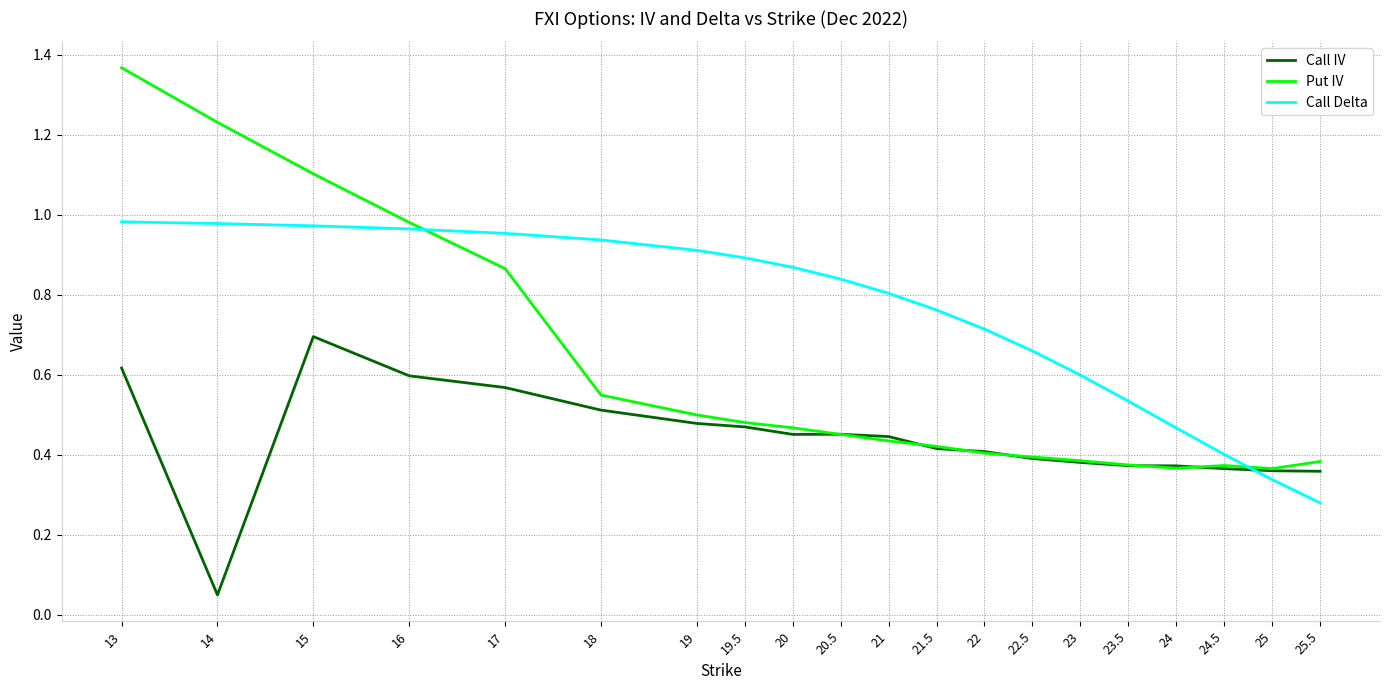

Which series changed the most between 20.5 and 22?

Call Delta